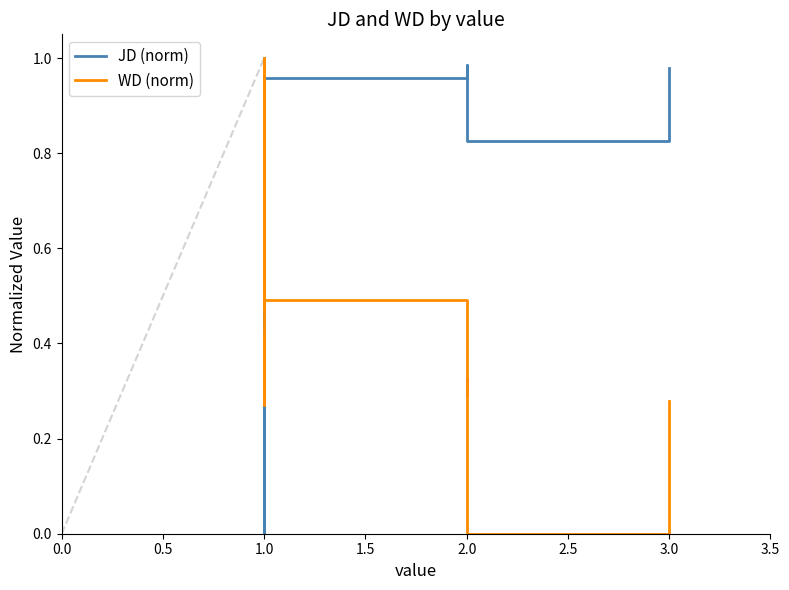

How many distinct data groups are displayed?

2